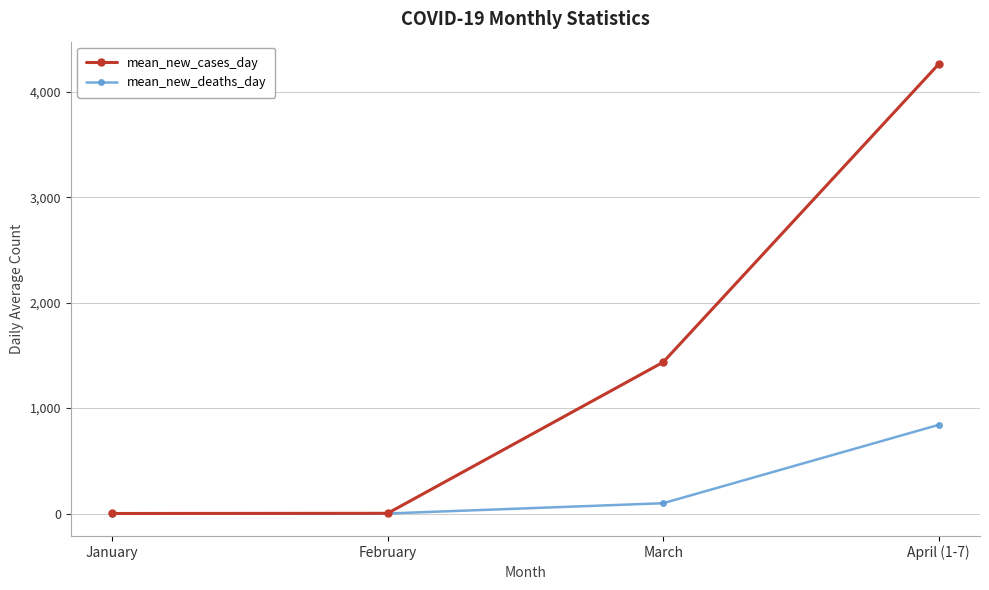

True or false: mean_new_cases_day has a value of 1.8 at February.

True